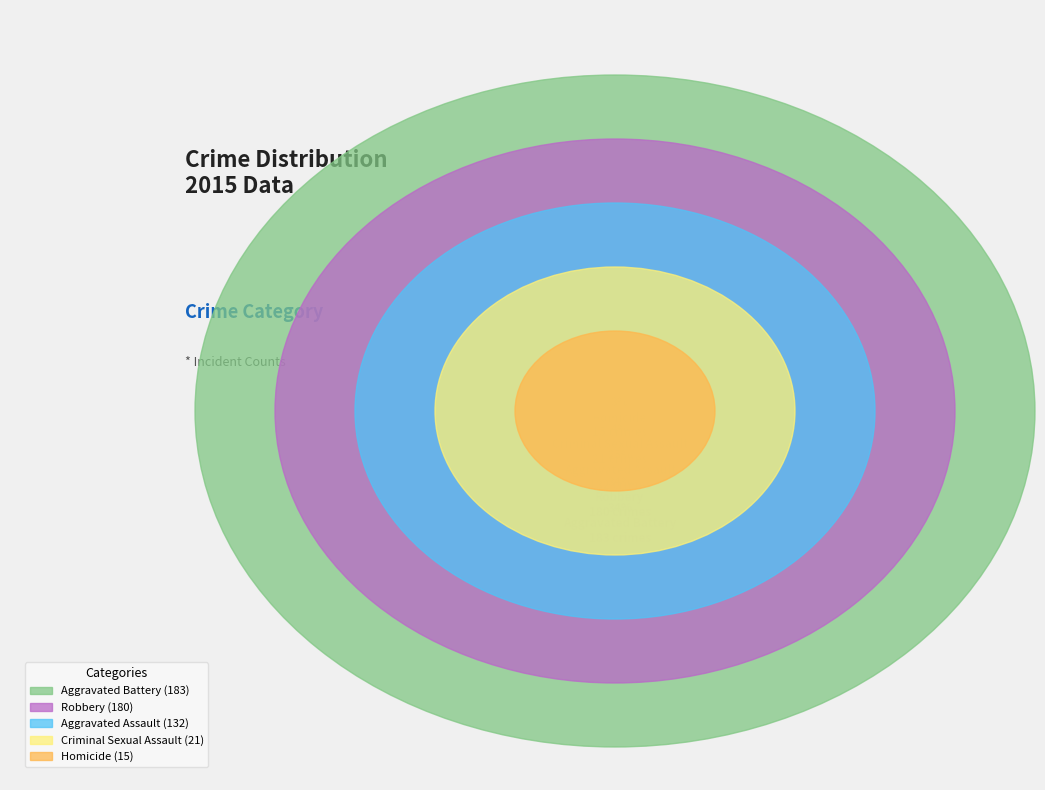

Is there any slice that represents more than half of the pie?

No